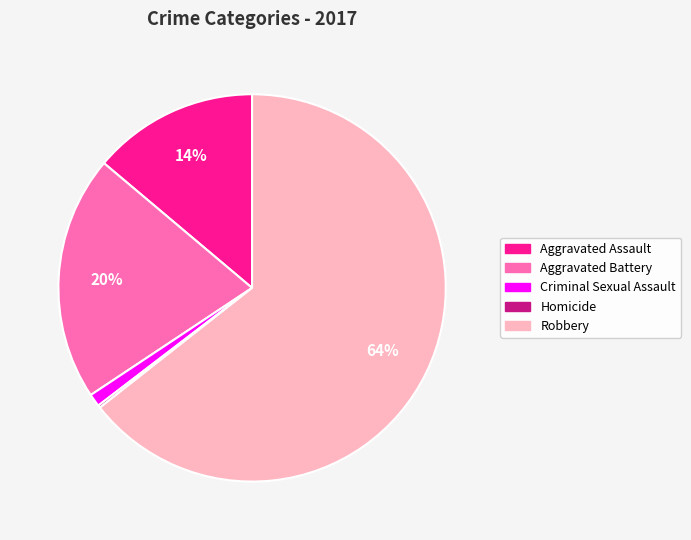

To the nearest percent, what is the average slice percentage?

20%